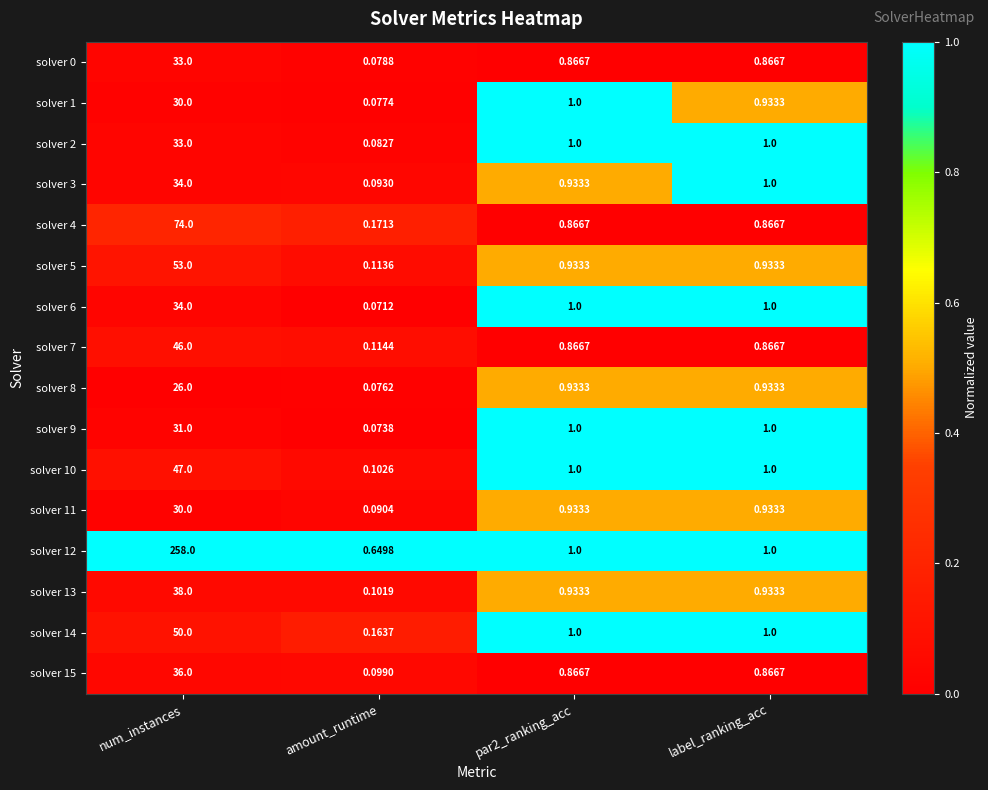

Which label corresponds to the smallest value in the chart?

amount_runtime